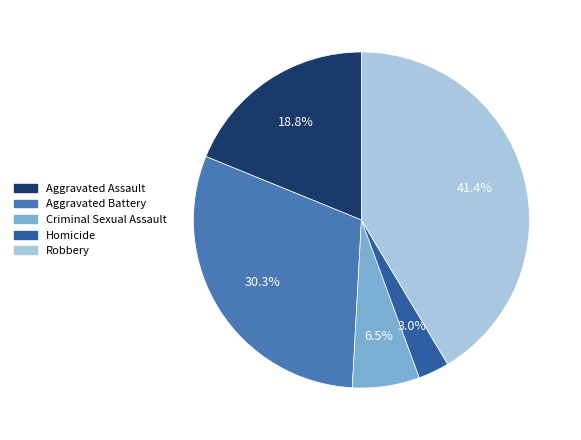

Which has a higher value, Robbery or Homicide?

Robbery